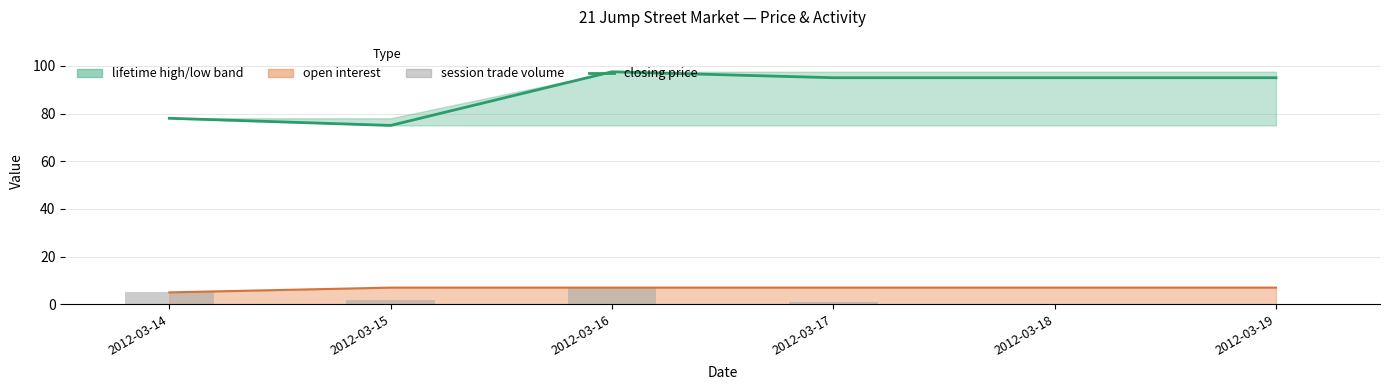

Which series has the largest total across all categories?

closing price